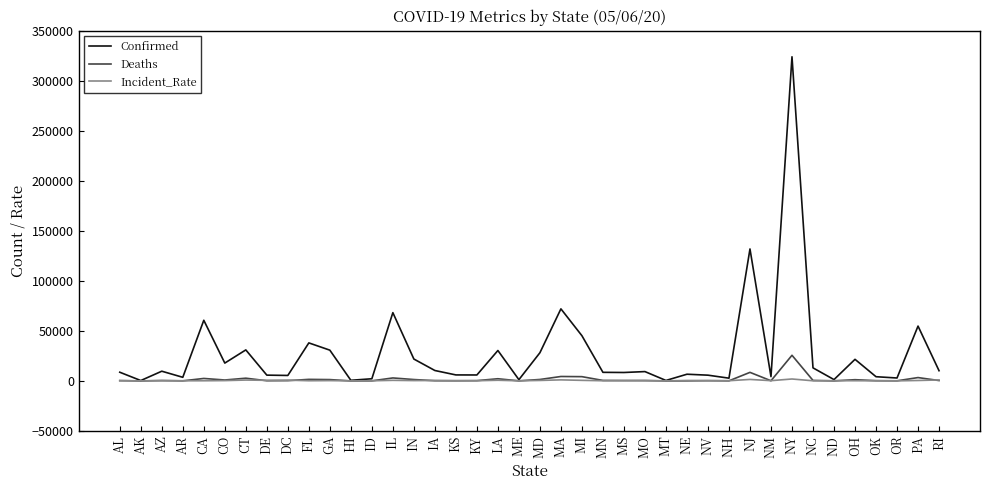

What is the sum of all Confirmed values?

1114232.0